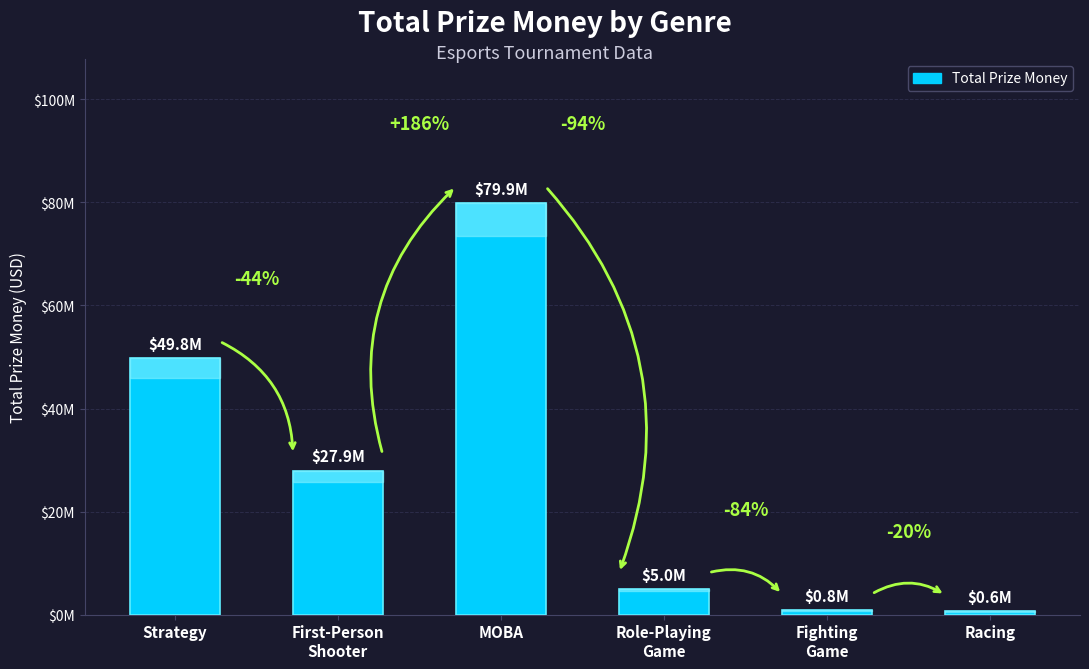

What is the change in value from Strategy to Role-Playing
Game?

-44875669.7